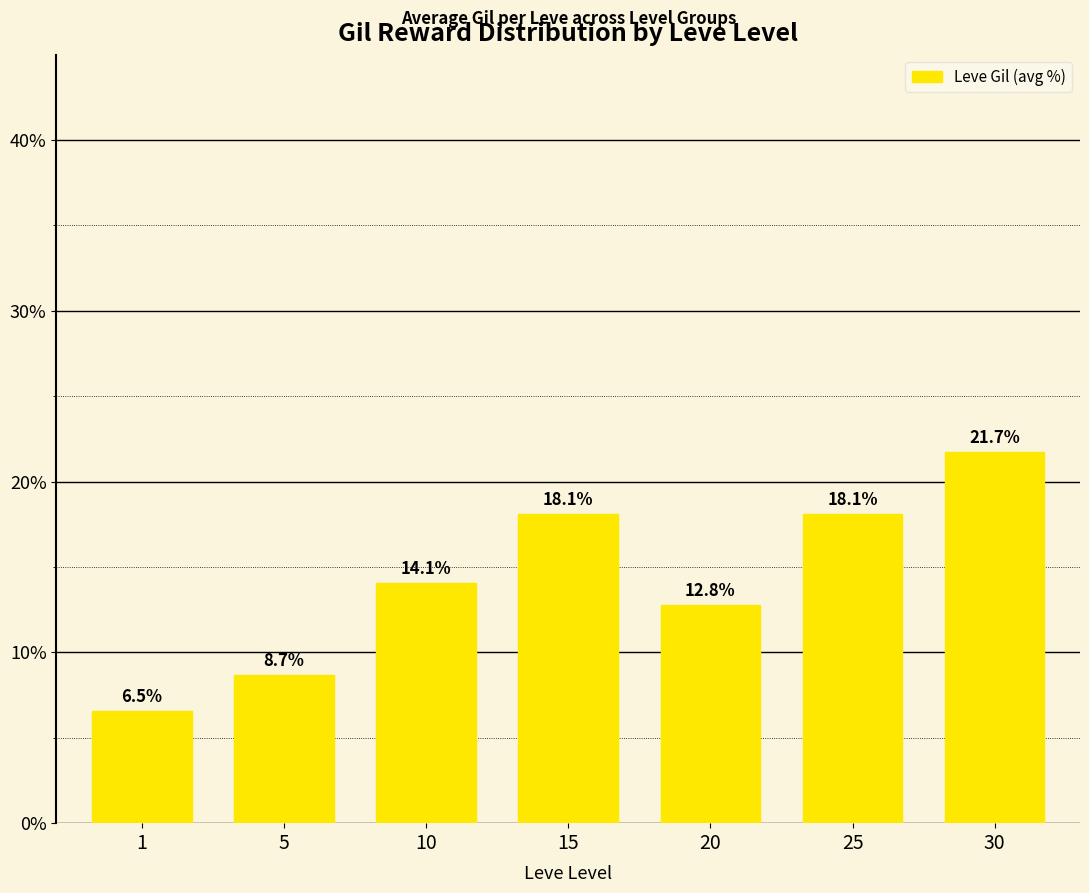

The value at 25 is 18.1. True or false?

True